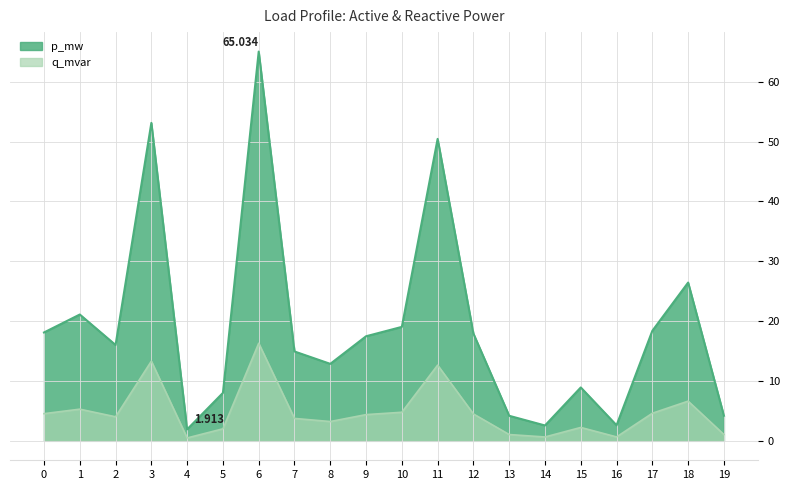

Which label corresponds to the smallest value in the chart?

4